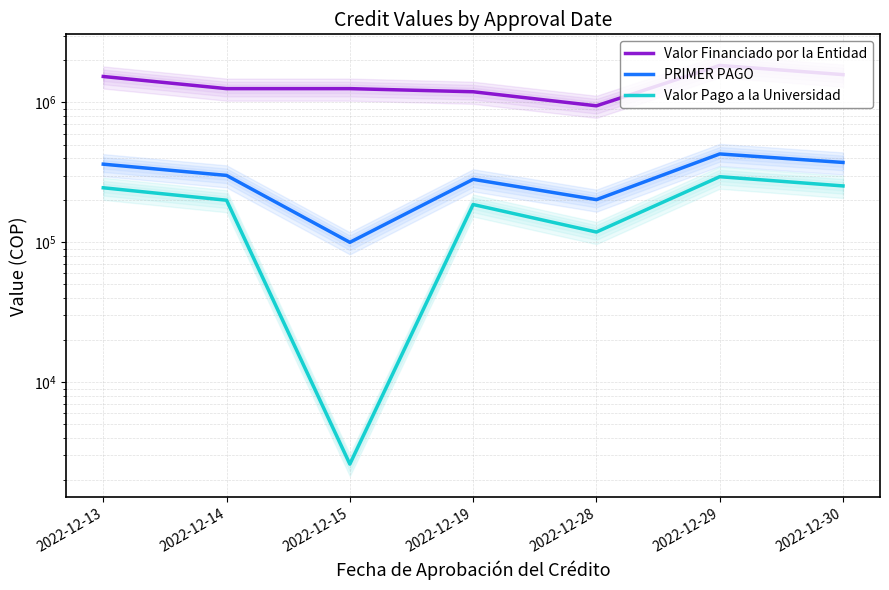

Is the value of PRIMER PAGO at 2022-12-15 greater than the value of Valor Pago a la Universidad at 2022-12-13?

No